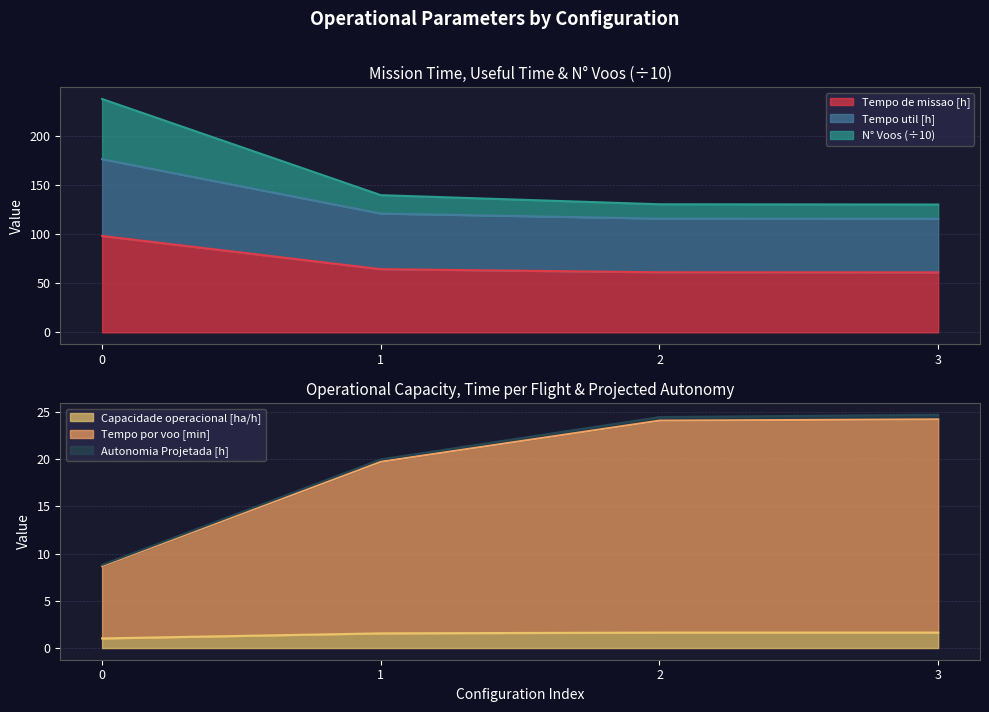

List the labels in order of Tempo de missao [h] value, largest first.

0, 1, 2, 3